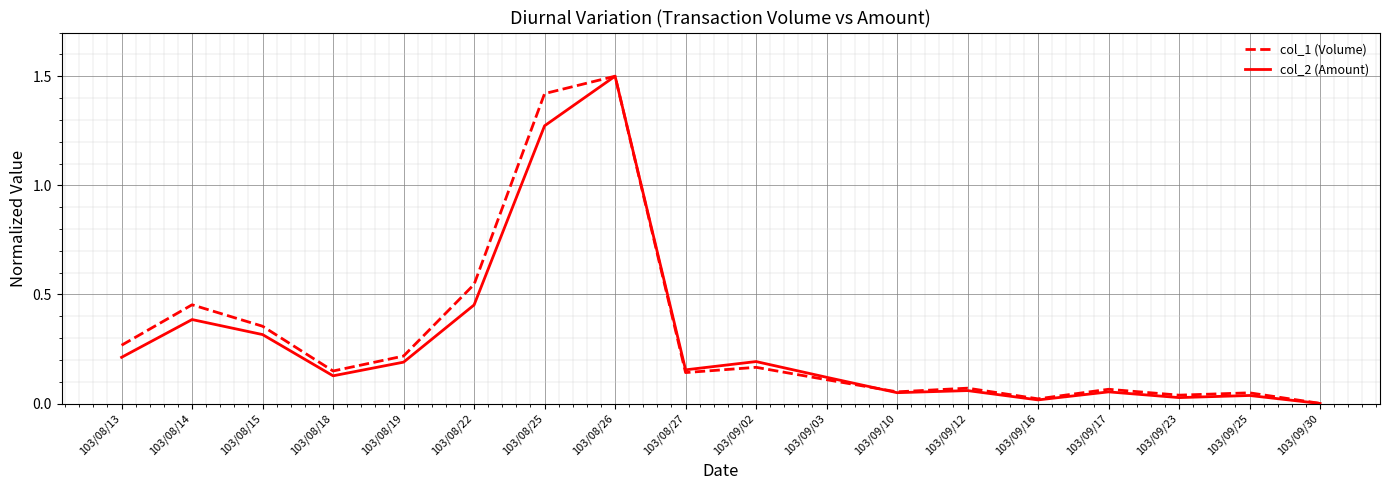

Is the value of col_2 (Amount) at 103/08/22 greater than the value of col_1 (Volume) at 103/09/16?

Yes